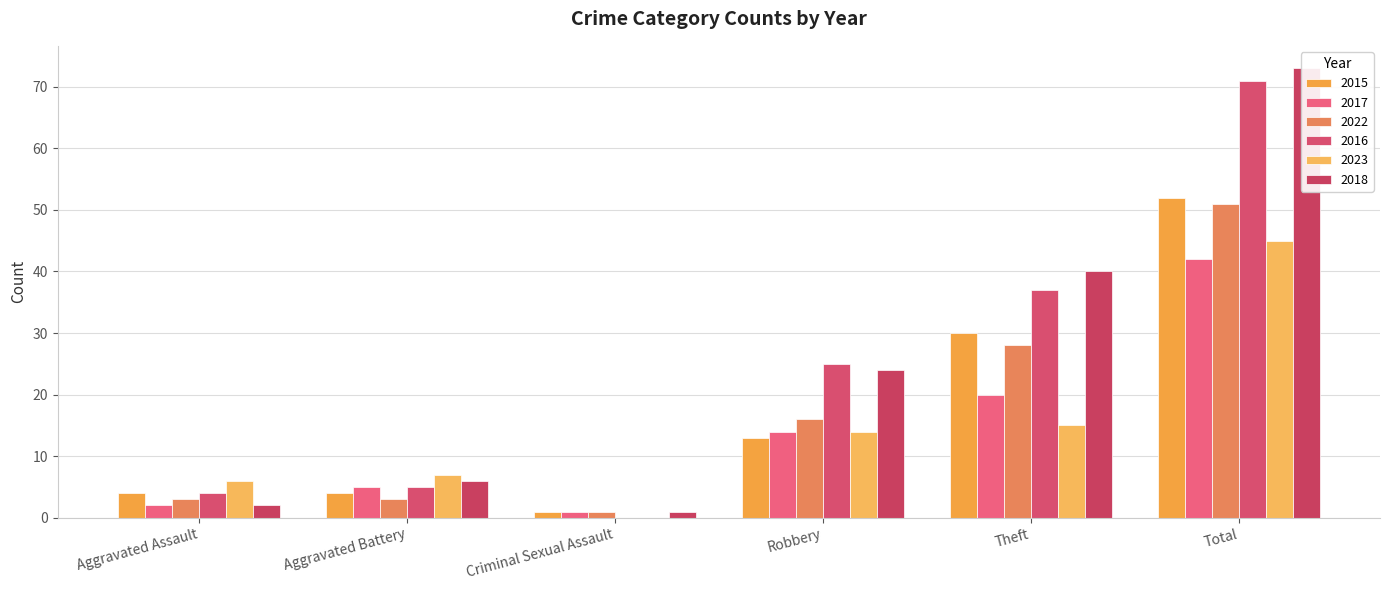

Reading right to left, what are all the values shown in this chart?

2015: Total=52	Theft=30	Robbery=13	Criminal Sexual Assault=1	Aggravated Battery=4	Aggravated Assault=4
2017: Total=42	Theft=20	Robbery=14	Criminal Sexual Assault=1	Aggravated Battery=5	Aggravated Assault=2
2022: Total=51	Theft=28	Robbery=16	Criminal Sexual Assault=1	Aggravated Battery=3	Aggravated Assault=3
2016: Total=71	Theft=37	Robbery=25	Criminal Sexual Assault=0	Aggravated Battery=5	Aggravated Assault=4
2023: Total=45	Theft=15	Robbery=14	Criminal Sexual Assault=0	Aggravated Battery=7	Aggravated Assault=6
2018: Total=73	Theft=40	Robbery=24	Criminal Sexual Assault=1	Aggravated Battery=6	Aggravated Assault=2